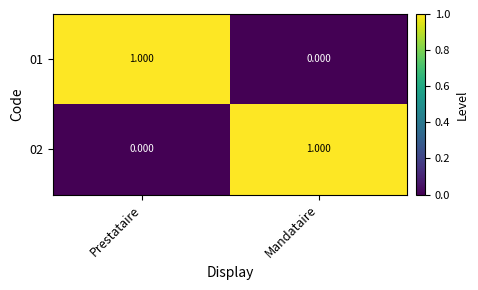

Rank the series at Mandataire from lowest to highest value.

01, 02